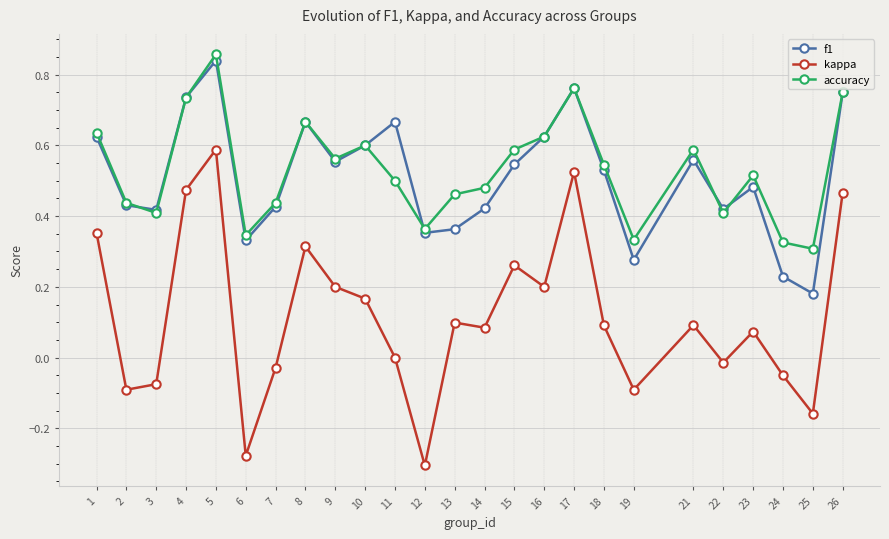

True or false: kappa and accuracy intersect in this chart.

False